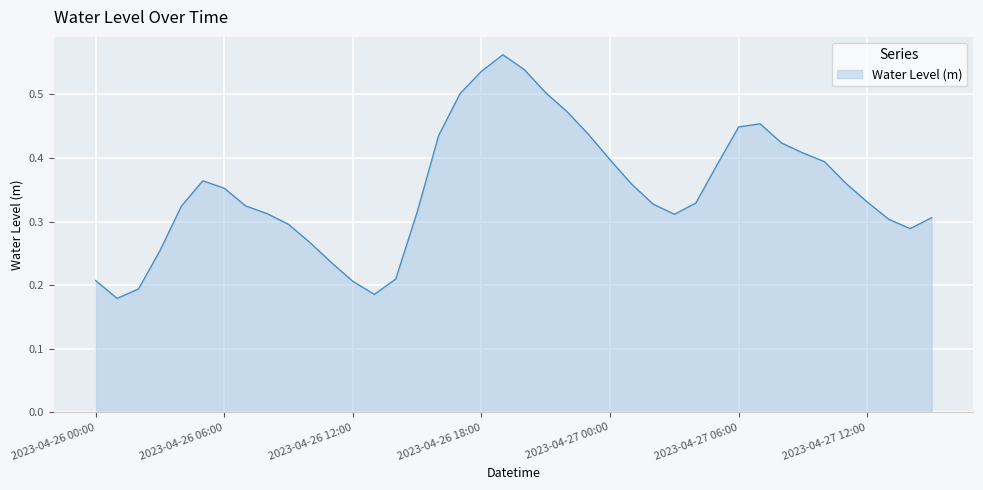

List the labels in order of value, largest first.

2023-04-26 19:00, 2023-04-26 20:00, 2023-04-26 18:00, 2023-04-26 21:00, 2023-04-26 17:00, 2023-04-26 22:00, 2023-04-27 07:00, 2023-04-27 06:00, 2023-04-26 23:00, 2023-04-26 16:00, 2023-04-27 08:00, 2023-04-27 09:00, 2023-04-27 00:00, 2023-04-27 10:00, 2023-04-27 05:00, 2023-04-26 05:00, 2023-04-27 11:00, 2023-04-27 01:00, 2023-04-26 06:00, 2023-04-27 12:00, 2023-04-27 04:00, 2023-04-27 02:00, 2023-04-26 07:00, 2023-04-26 04:00, 2023-04-26 15:00, 2023-04-26 08:00, 2023-04-27 03:00, 2023-04-27 15:00, 2023-04-27 13:00, 2023-04-26 09:00, 2023-04-27 14:00, 2023-04-26 10:00, 2023-04-26 03:00, 2023-04-26 11:00, 2023-04-26 14:00, 2023-04-26 00:00, 2023-04-26 12:00, 2023-04-26 02:00, 2023-04-26 13:00, 2023-04-26 01:00